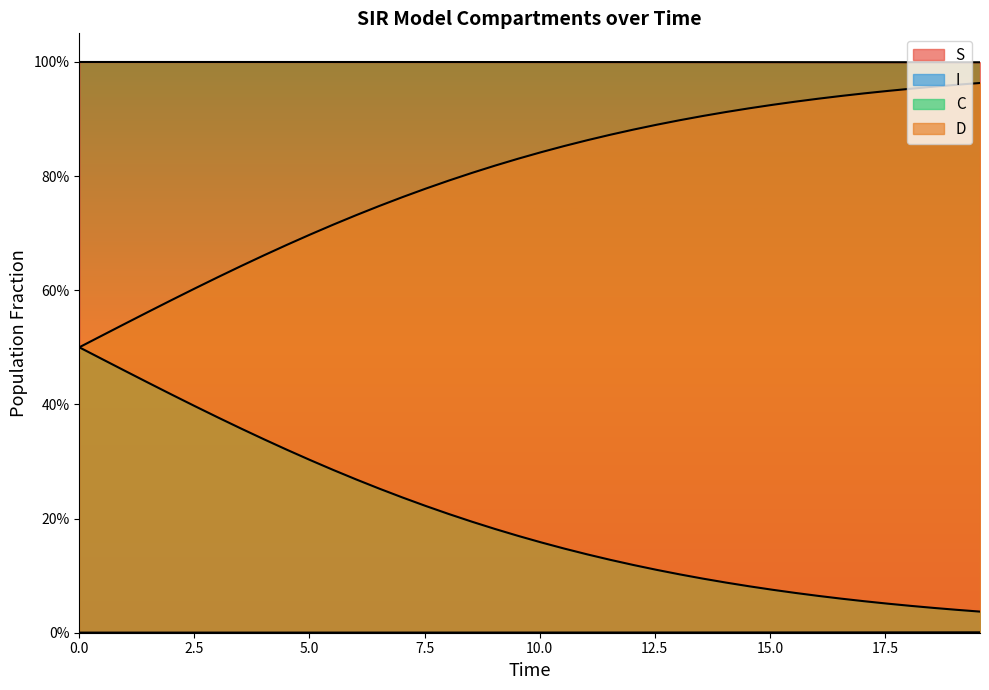

Which series has the largest range (max minus min)?

C